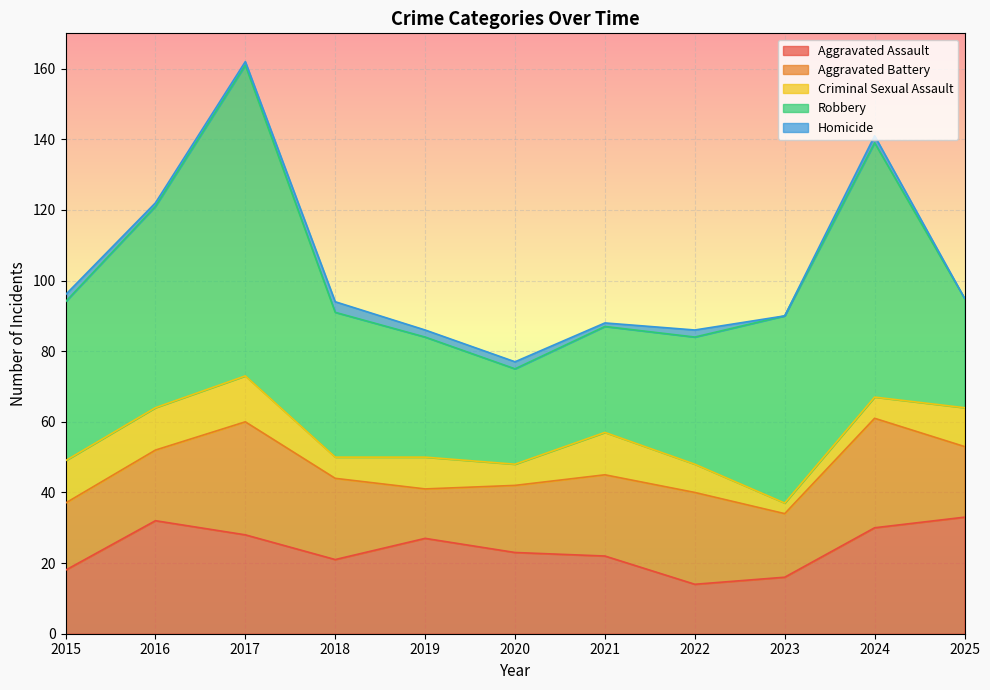

Is the value of Robbery at 2025 greater than the value of Homicide at 2017?

Yes